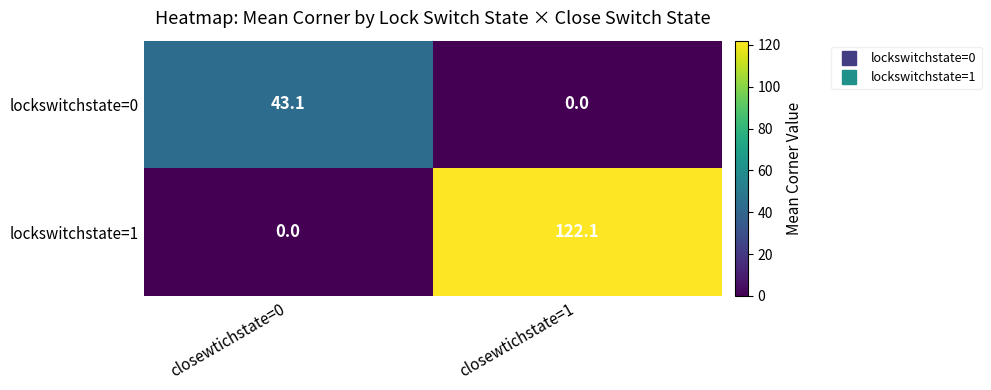

At which label is lockswitchstate=0 closest to 21?

closewtichstate=1